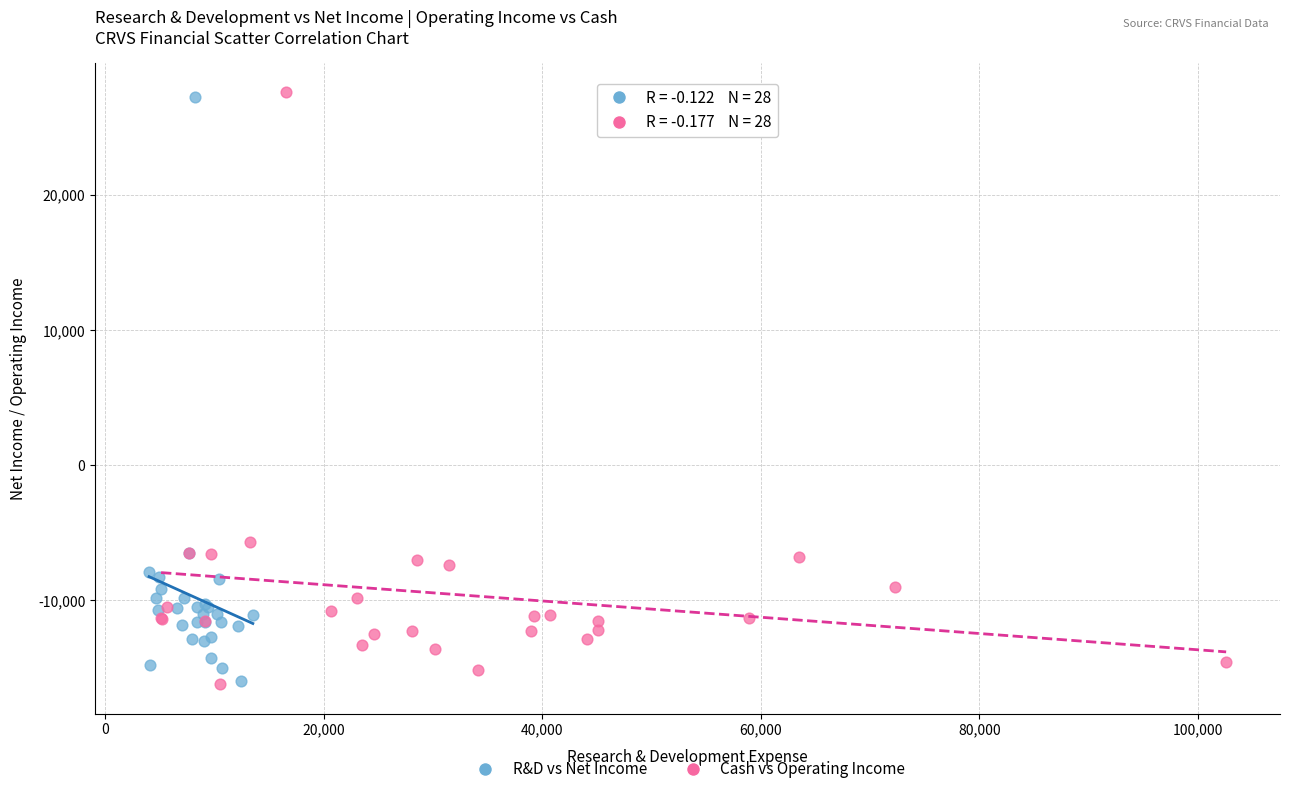

Which series has the largest Y range (max minus min)?

Cash vs Operating Income